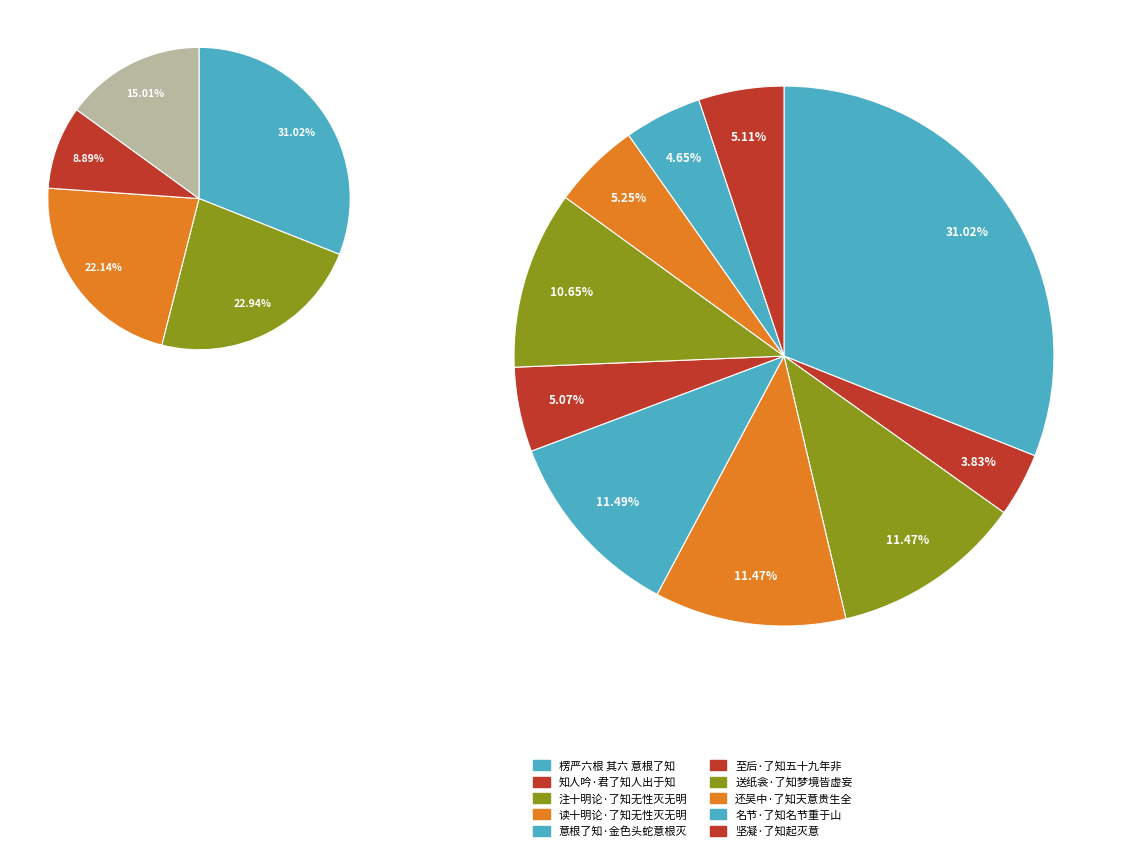

To the nearest percent, what is the difference between the 知人吟·君了知人出于知 and 意根了知·金色头蛇意根灭 slice percentages?

8%